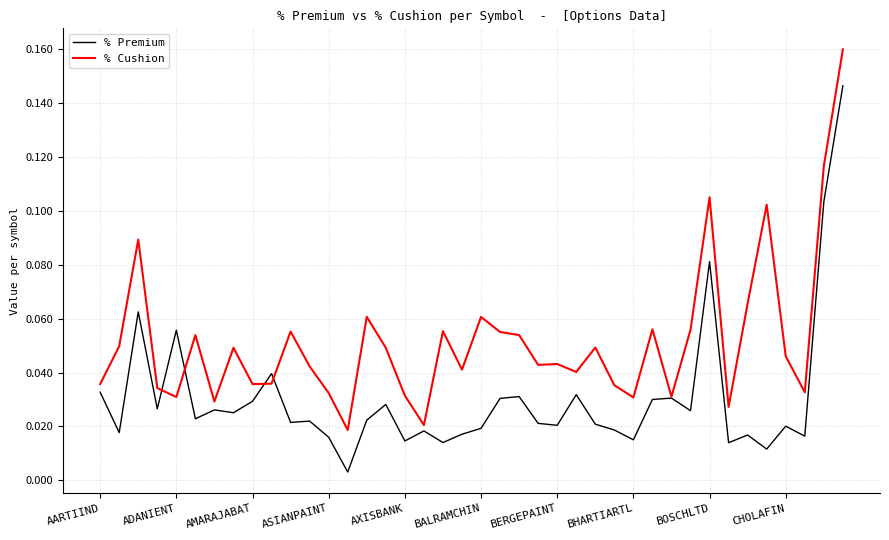

Which series has the largest total across all categories?

% Cushion